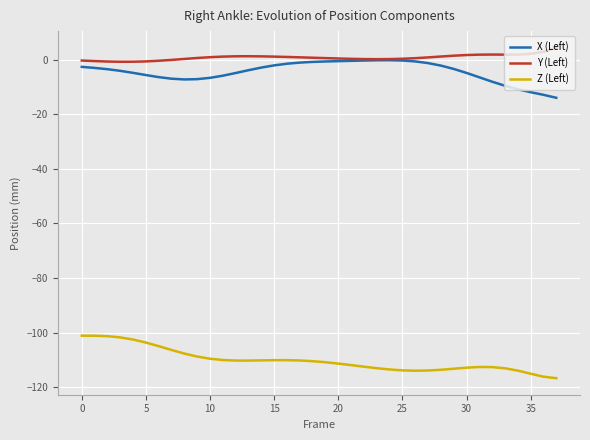

What is the maximum value shown in the chart?

4.3